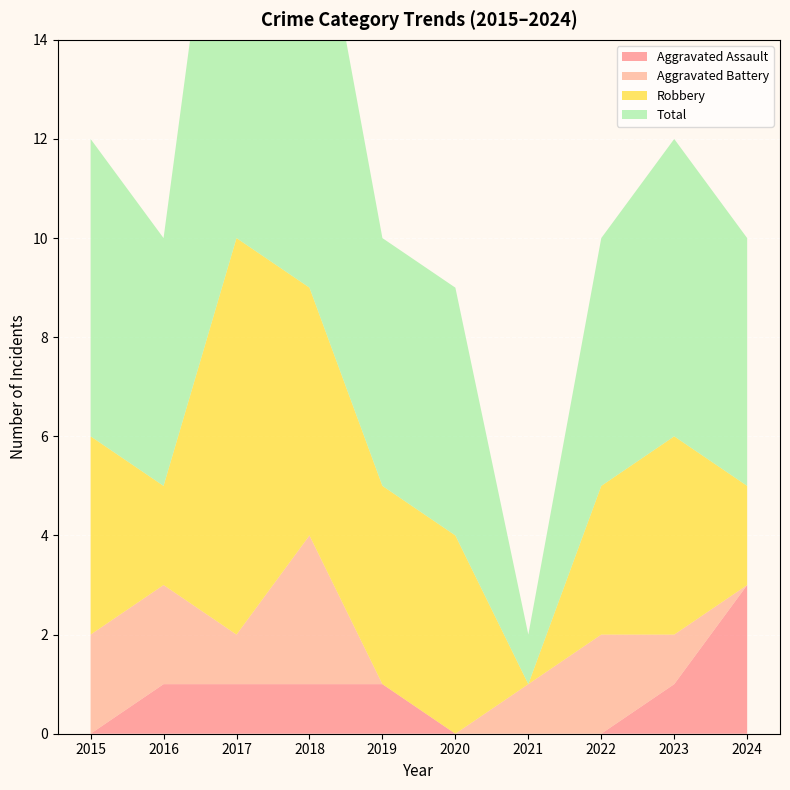

Where does the Aggravated Battery series first go above 1?

2015